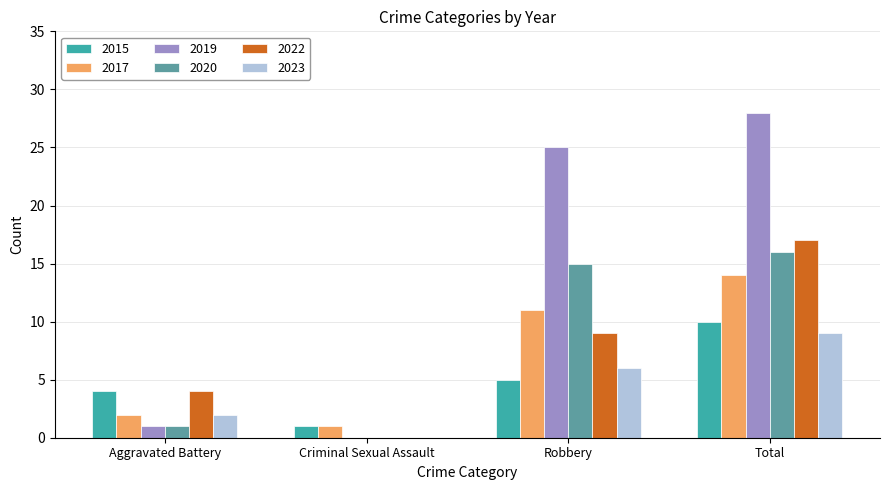

What is the total value across all series at Robbery?

71